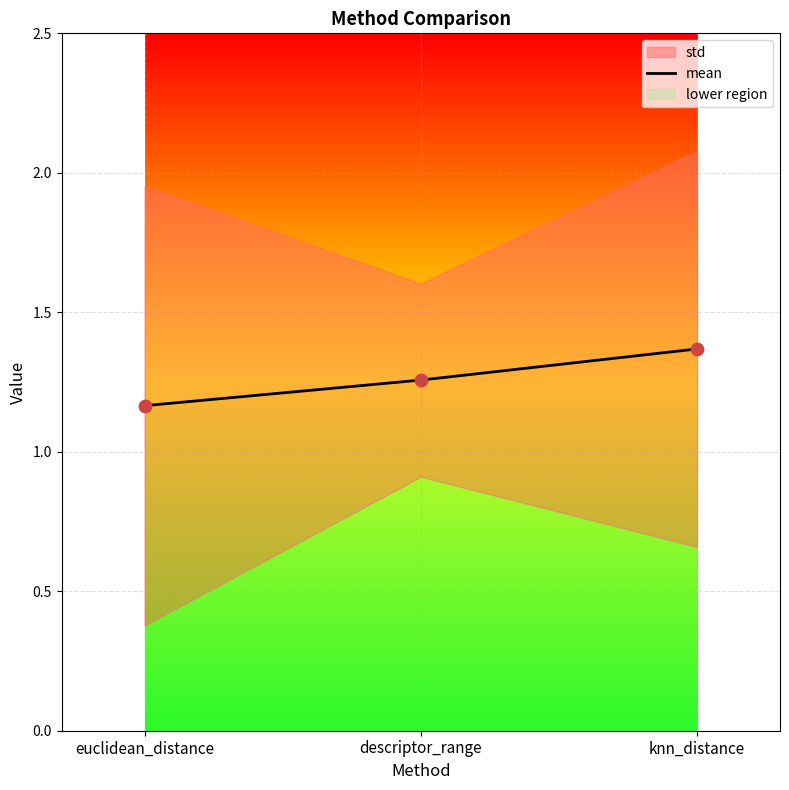

What is the change in value from euclidean_distance to descriptor_range?

+0.1